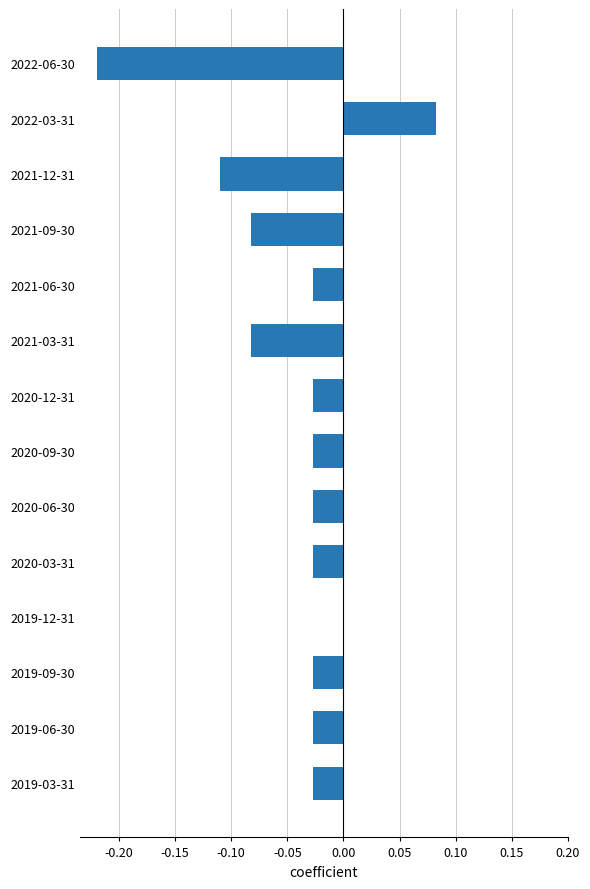

What is the sum of all values?

-0.6